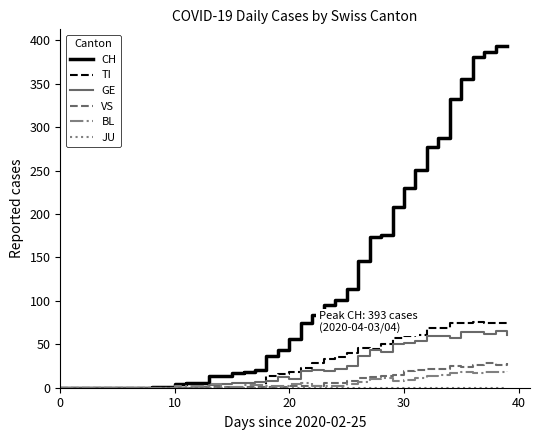

Which series has the largest range (max minus min)?

CH